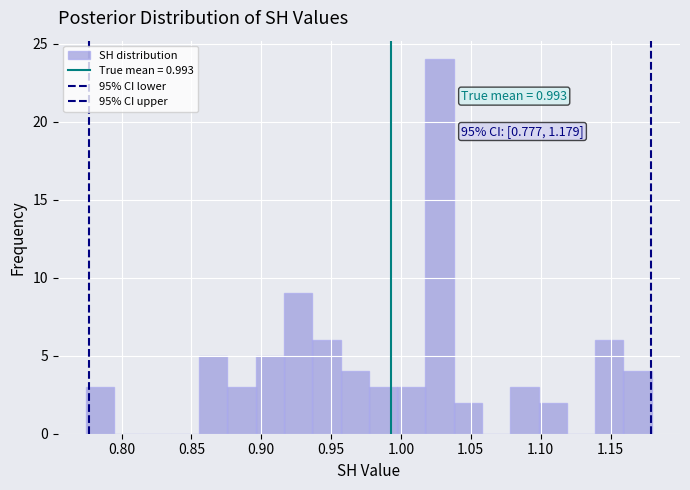

Which range on the x-axis has the tallest bar?

1.020 to 1.040